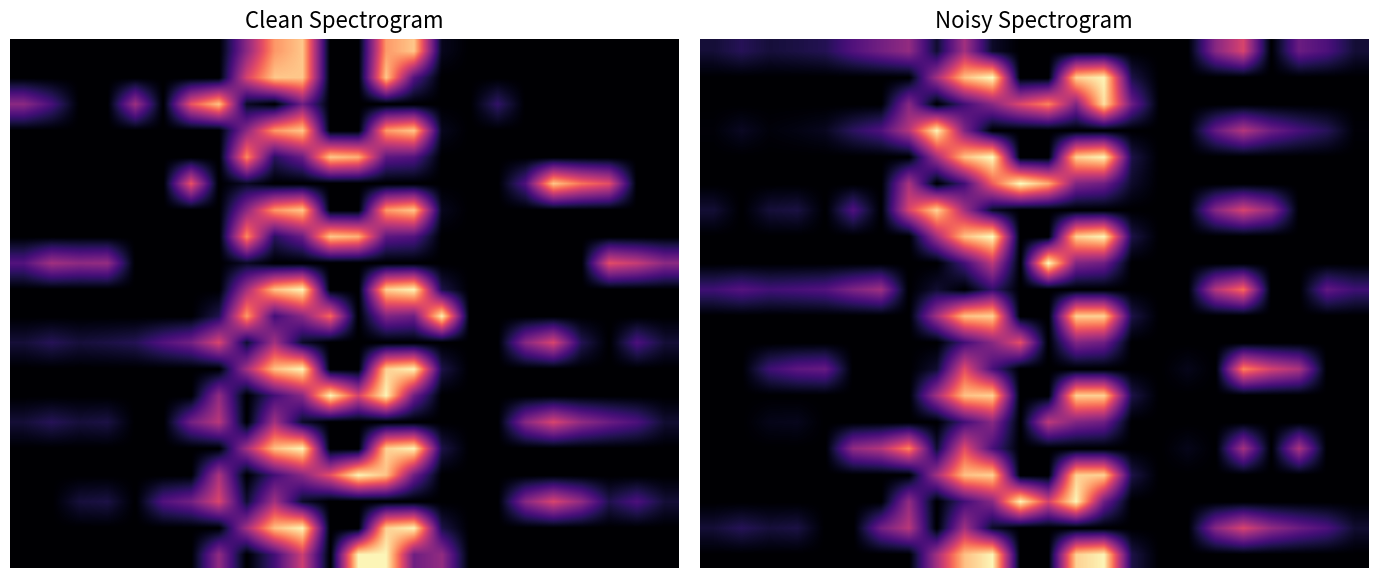

What is the greatest value displayed?

283.0